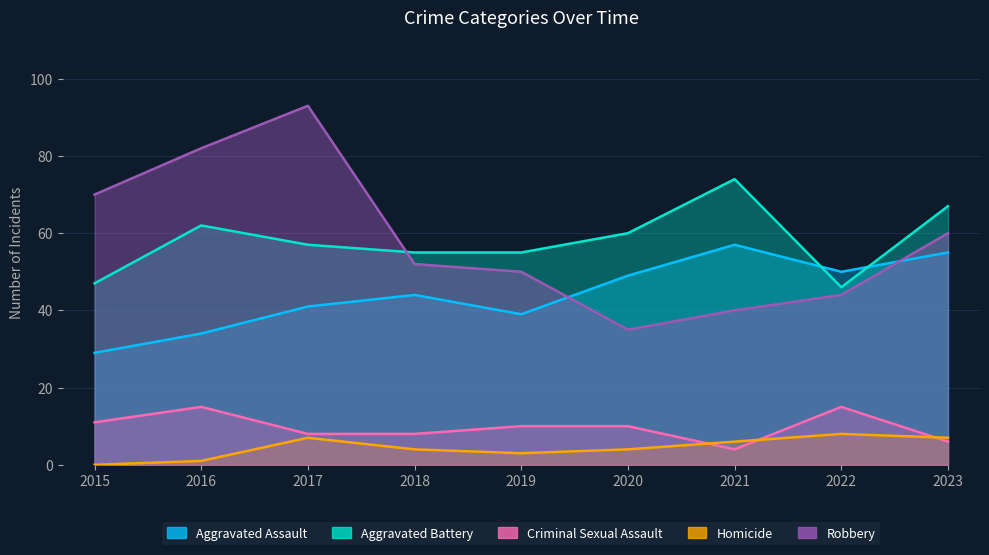

How many data points does each series have?

9